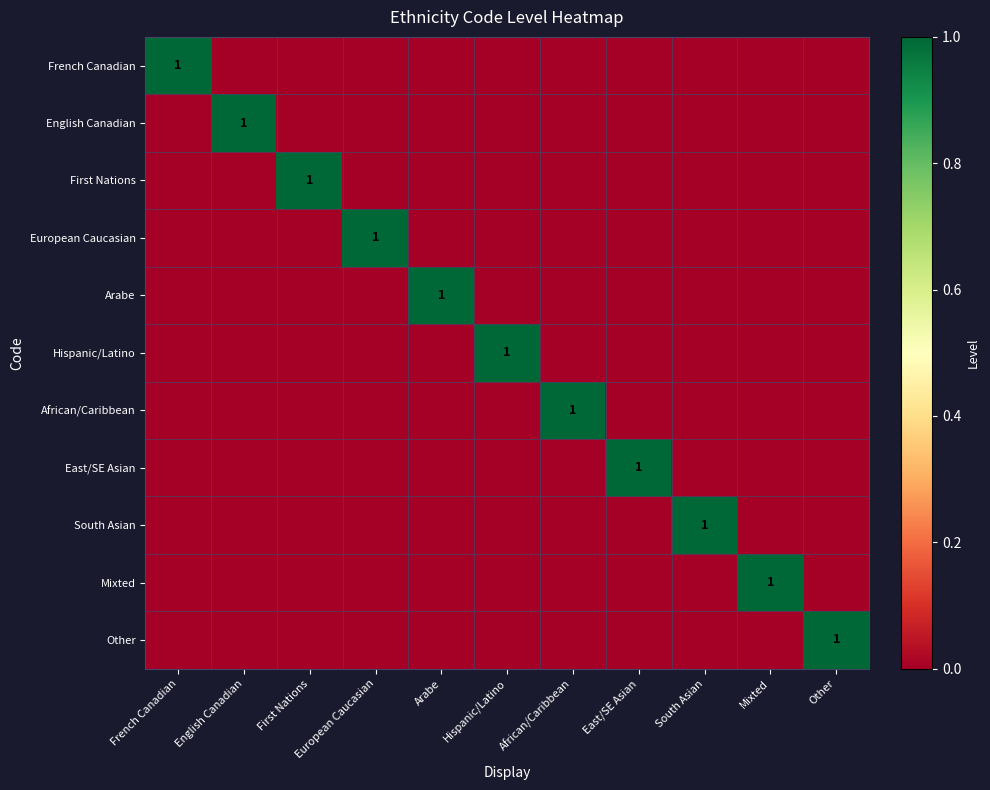

Rank the series by their maximum value, from lowest to highest.

French Canadian, English Canadian, First Nations, European Caucasian, Arabe, Hispanic/Latino, African/Caribbean, East/SE Asian, South Asian, Mixted, Other